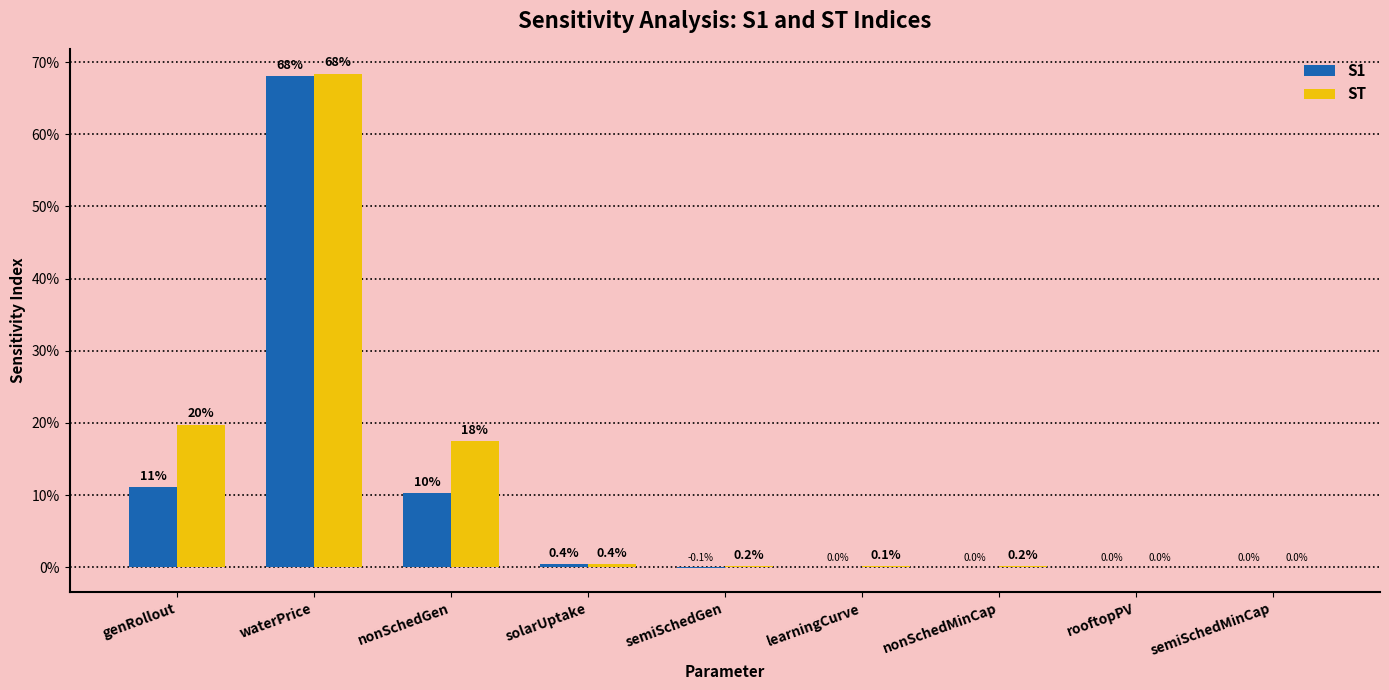

Are the bars horizontal?

No